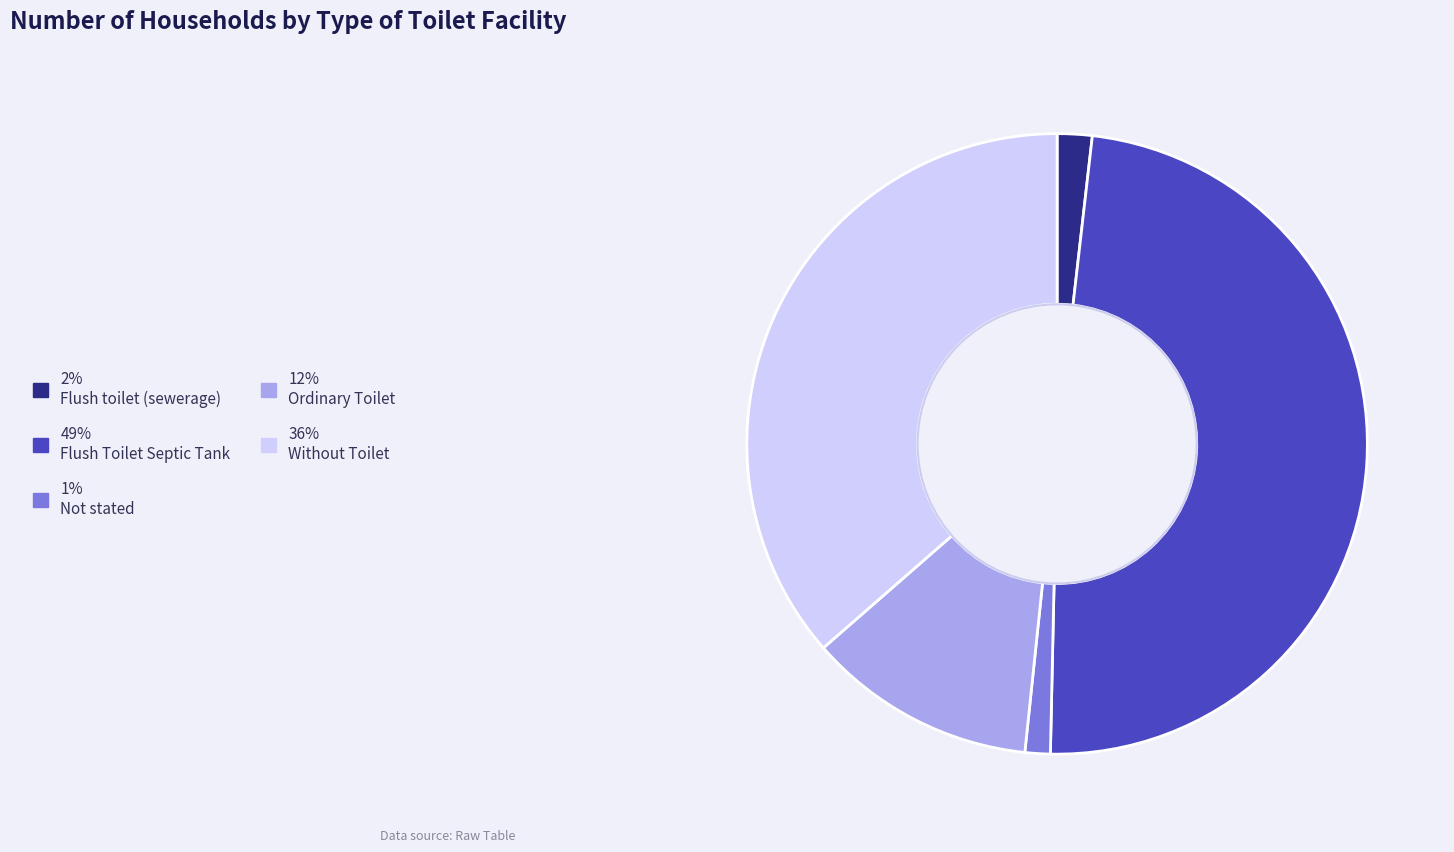

Which category has the biggest portion of the pie?

49% Flush Toilet Septic Tank